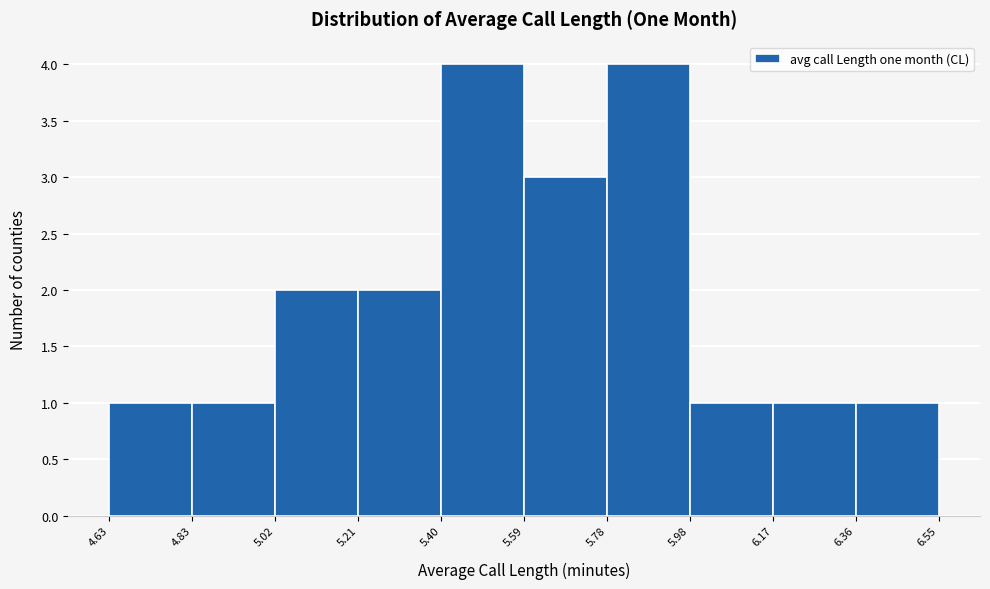

How tall is the bar that spans 5.59 to 5.78 on the x-axis? The values are not printed on the chart, so give them approximately, as read against the axis.

3